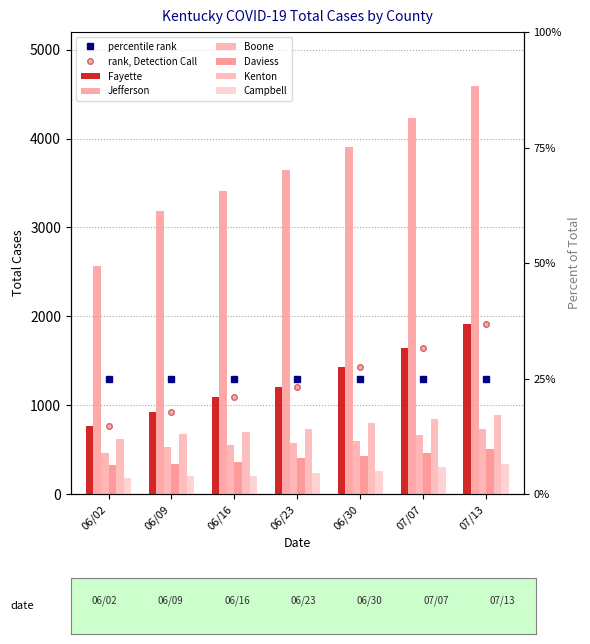

Which series changed the most between 06/02 and 06/23?

Jefferson